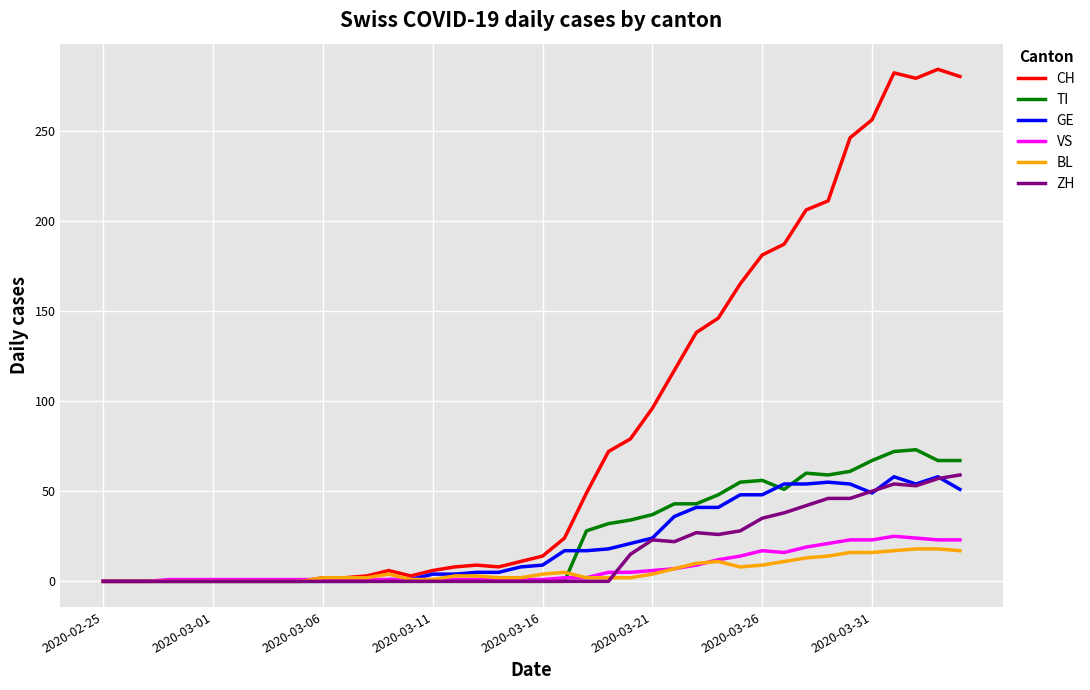

True or false: CH has more than 0 points higher than both neighbors.

True